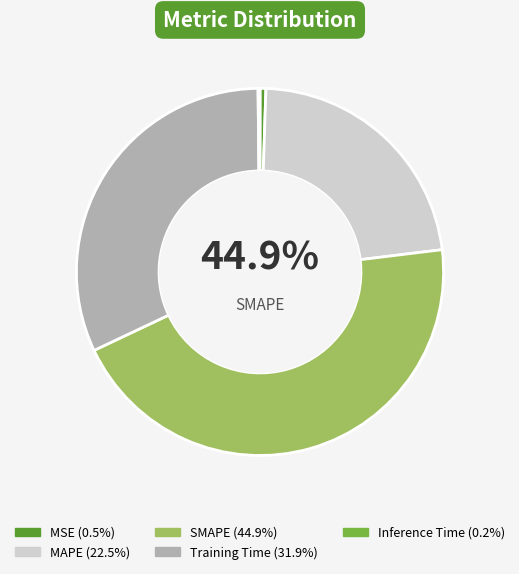

Rank the categories by value from highest to lowest.

SMAPE, Training Time, MAPE, MSE, Inference Time